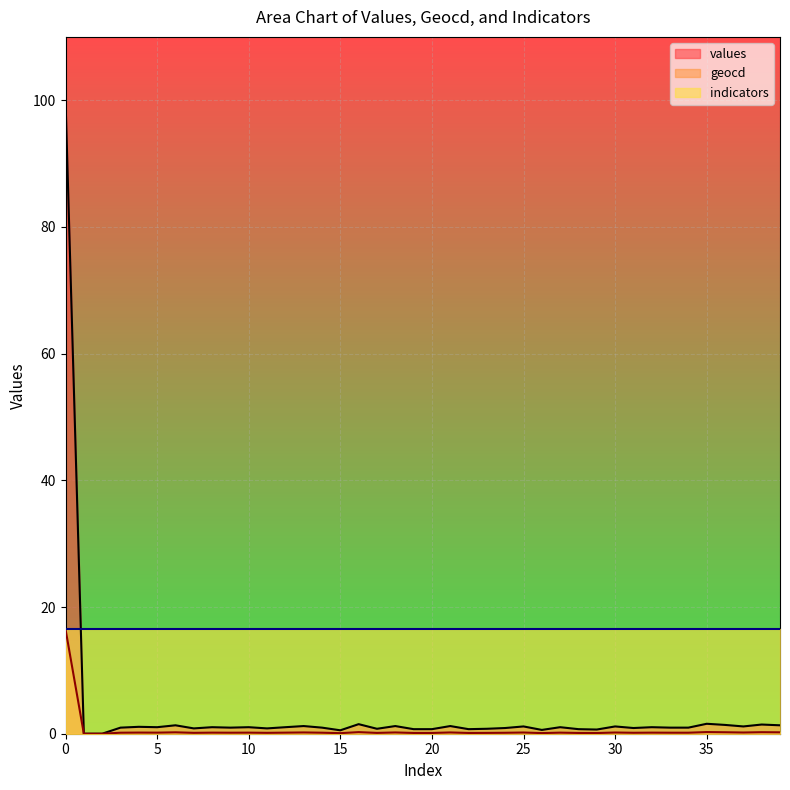

What is the maximum value for indicators?

16.5